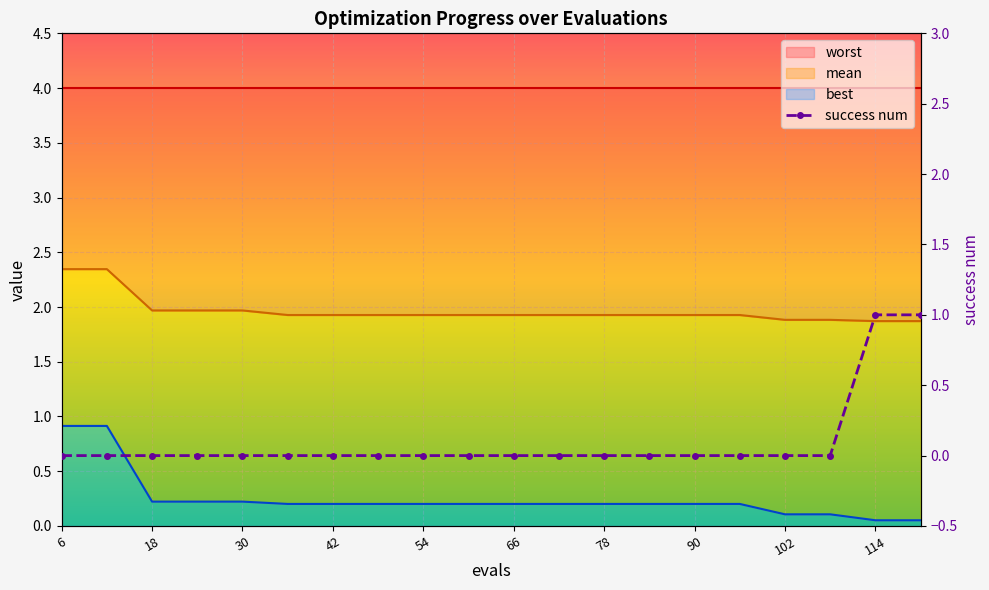

What is the maximum value shown in the chart?

1